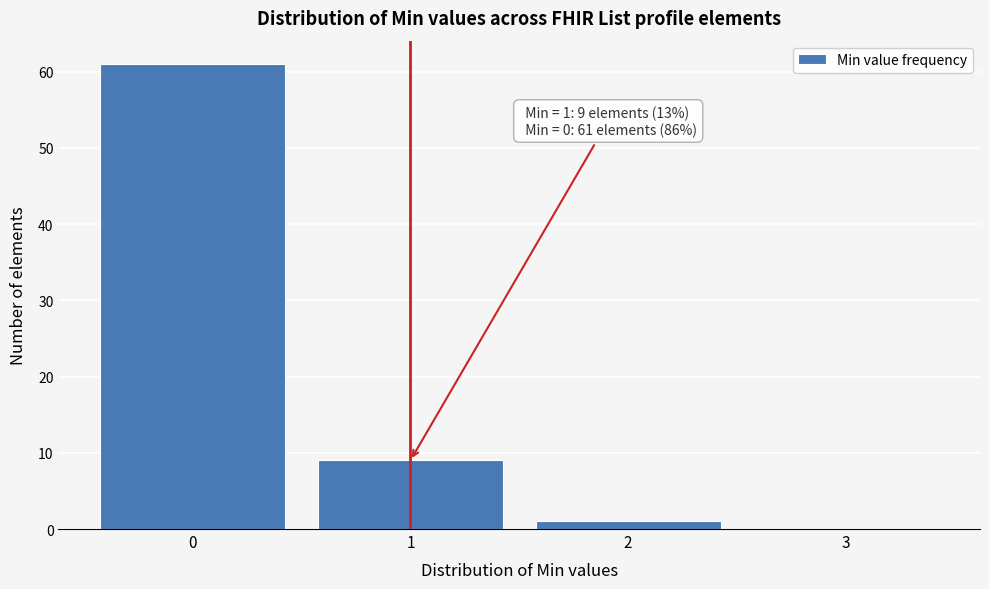

Reading left to right, list all the values displayed in this chart.

0=61	1=9	2=1	3=0